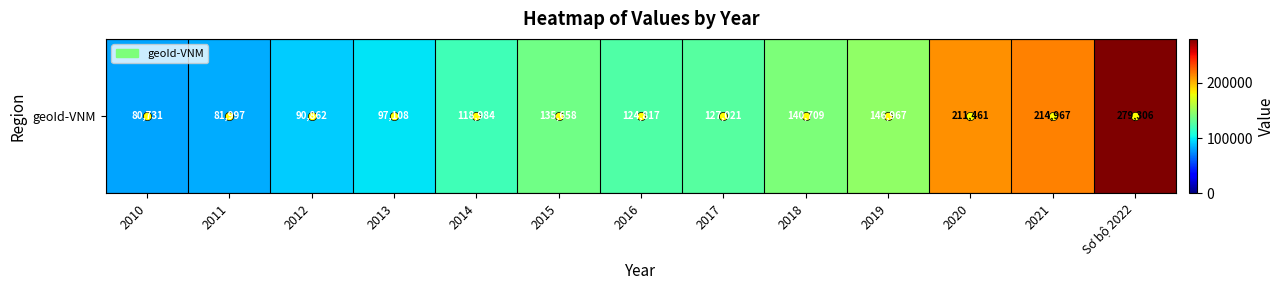

Reading left to right, extract all data points from this chart.

2010=80731	2011=81997	2012=90862	2013=97108	2014=118984	2015=135658	2016=124817	2017=127021	2018=140709	2019=146967	2020=211461	2021=214967	Sơ bộ 2022=279306